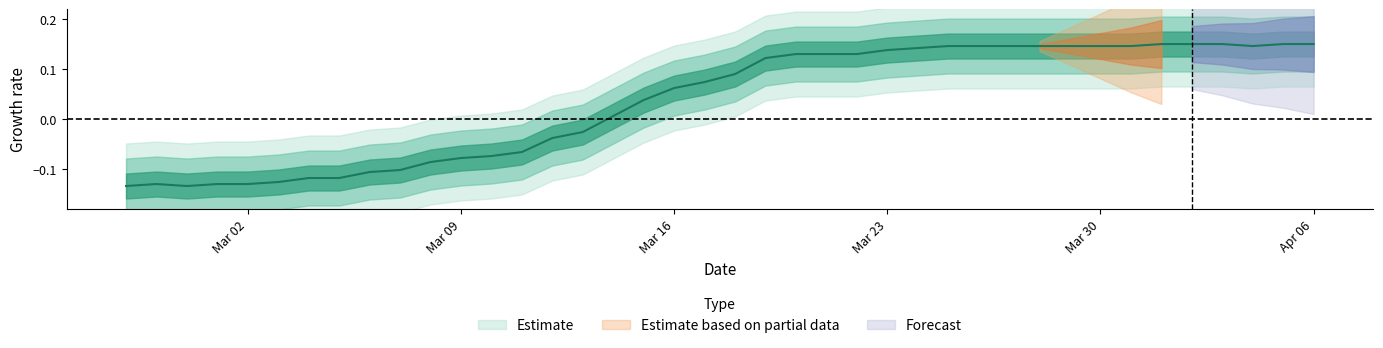

What is the change in value from 2020-03-13 to 2020-04-04?

+0.2